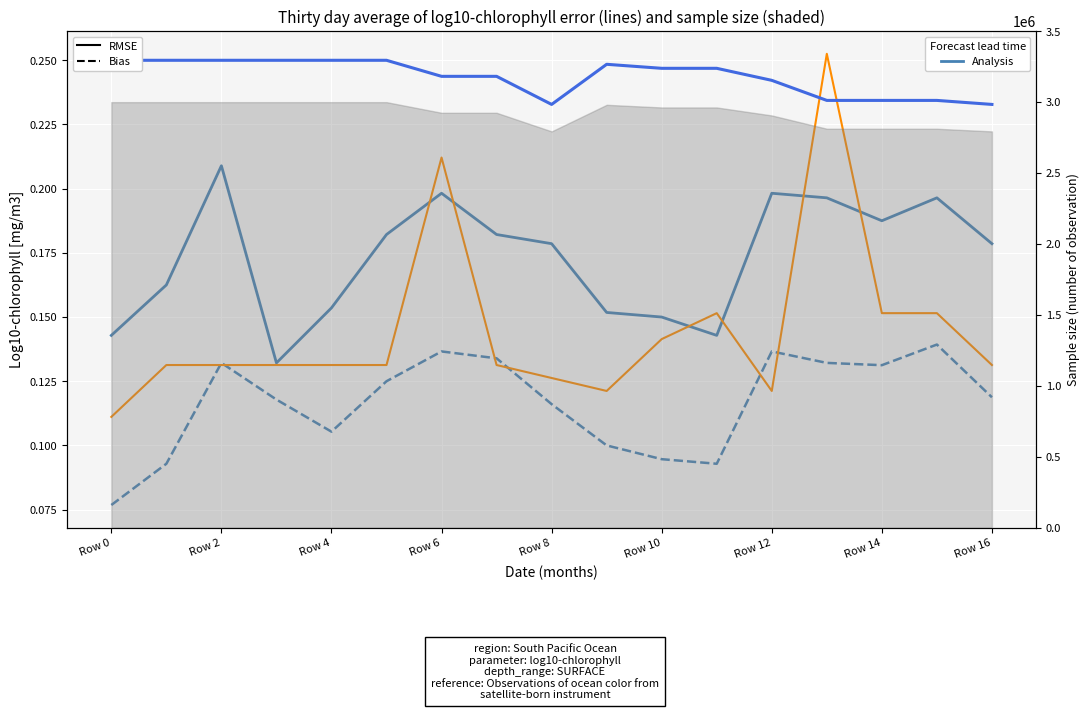

At how many categories does at least one series exceed 0?

17